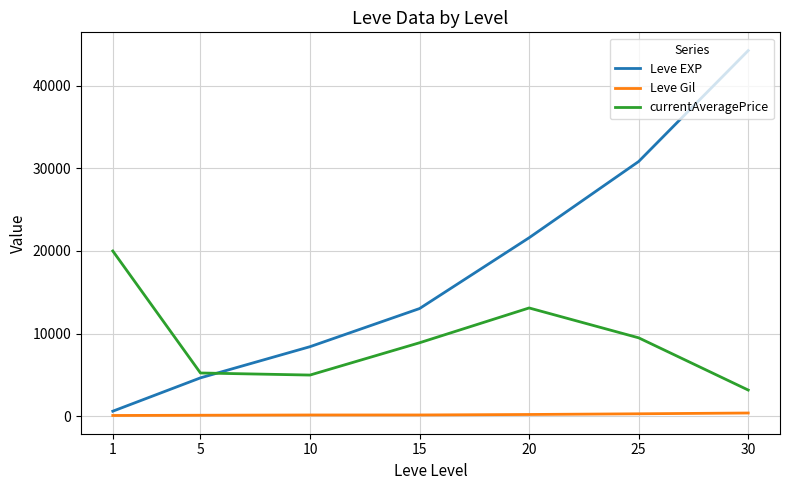

What is the smallest value displayed?

112.0